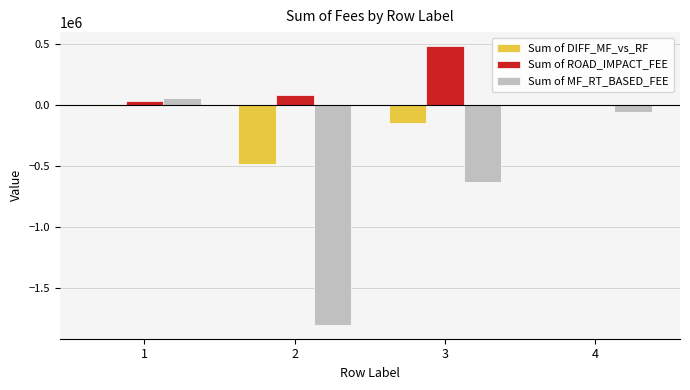

What is the maximum value for Sum of ROAD_IMPACT_FEE?

479529.7